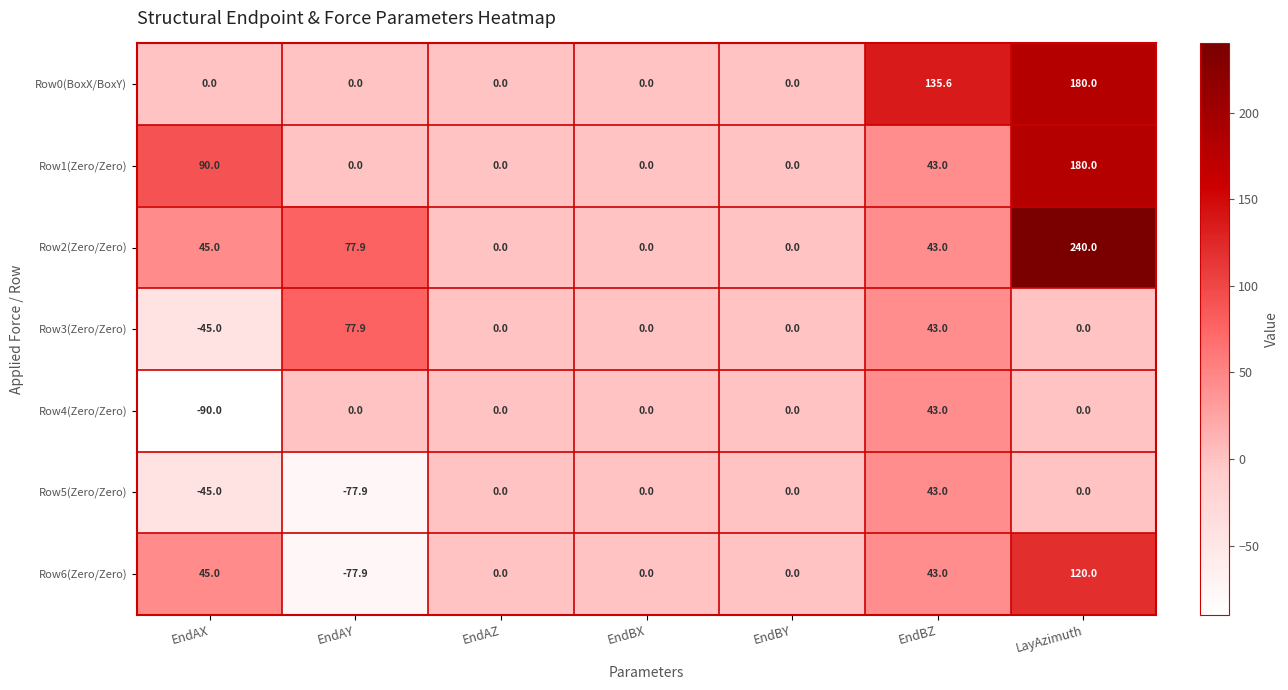

At which category is the sum across all series the highest?

LayAzimuth